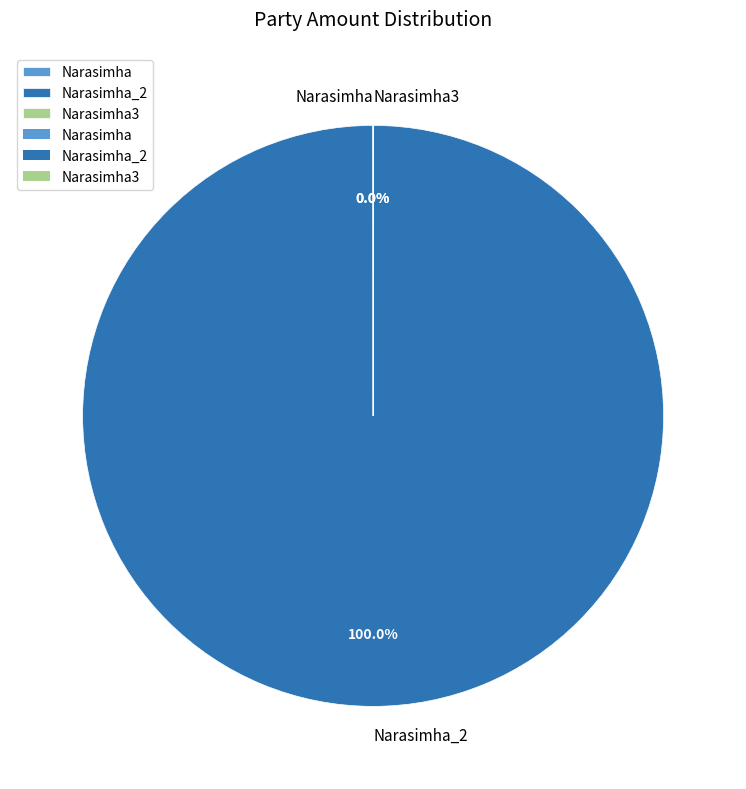

Is there a majority slice in this chart?

Yes